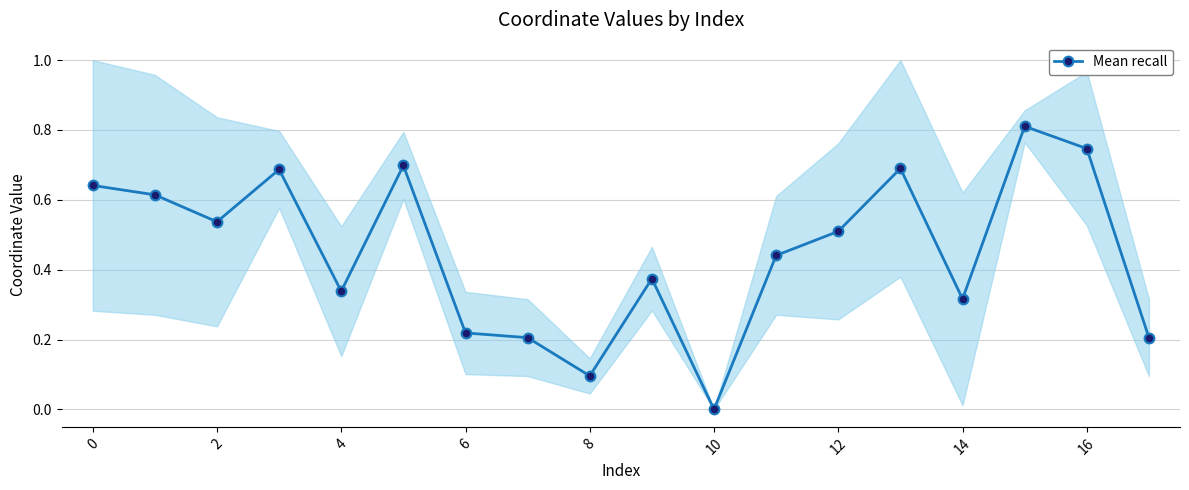

How many positive values are there?

17